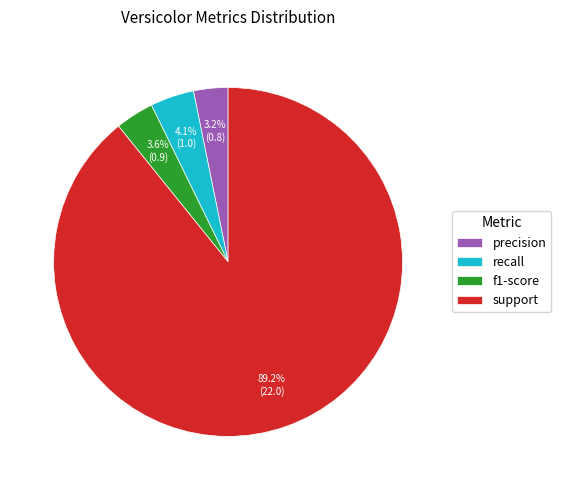

How many segments does this pie chart have?

4